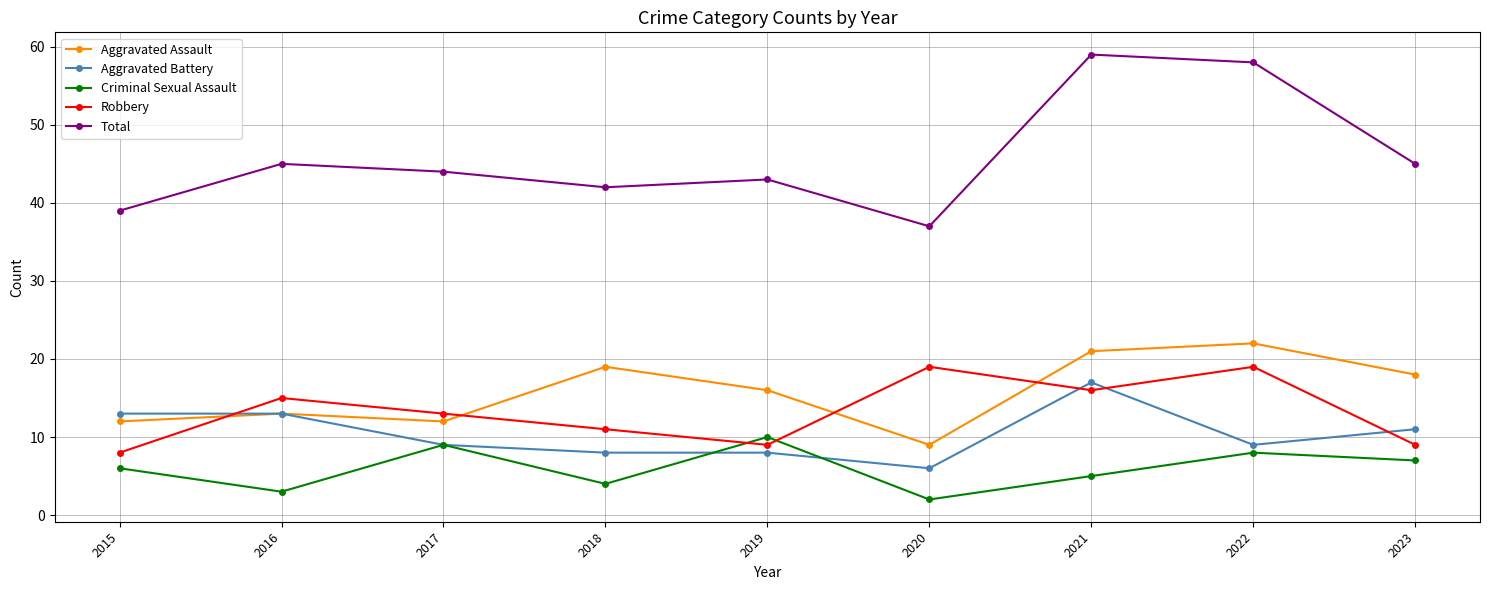

Which series has the largest total across all categories?

Total